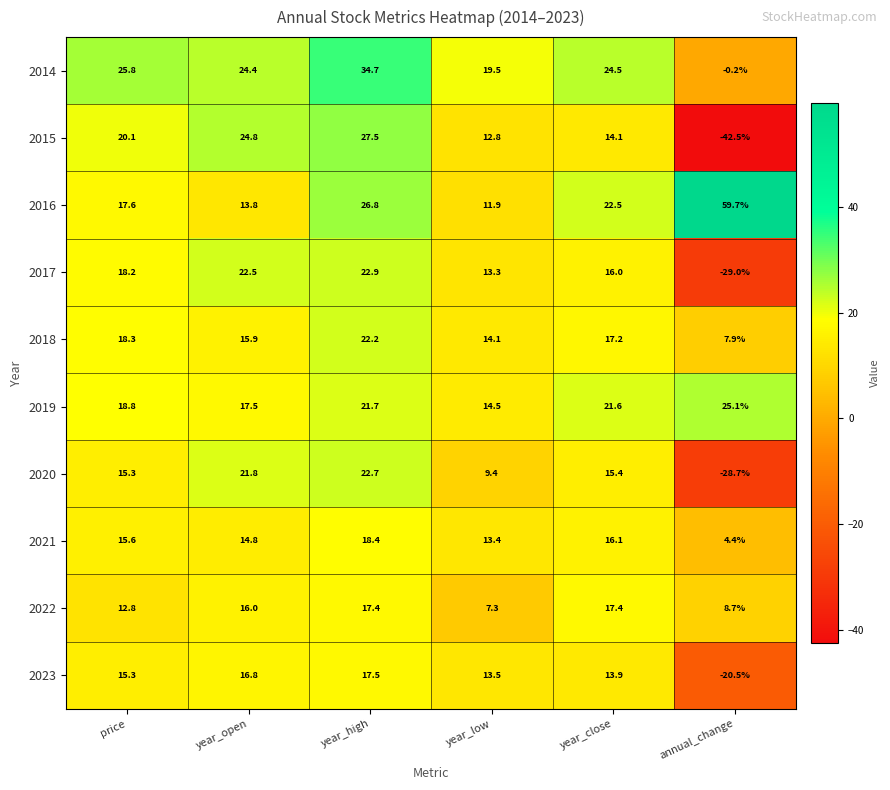

Which series has the largest total across all categories?

2016